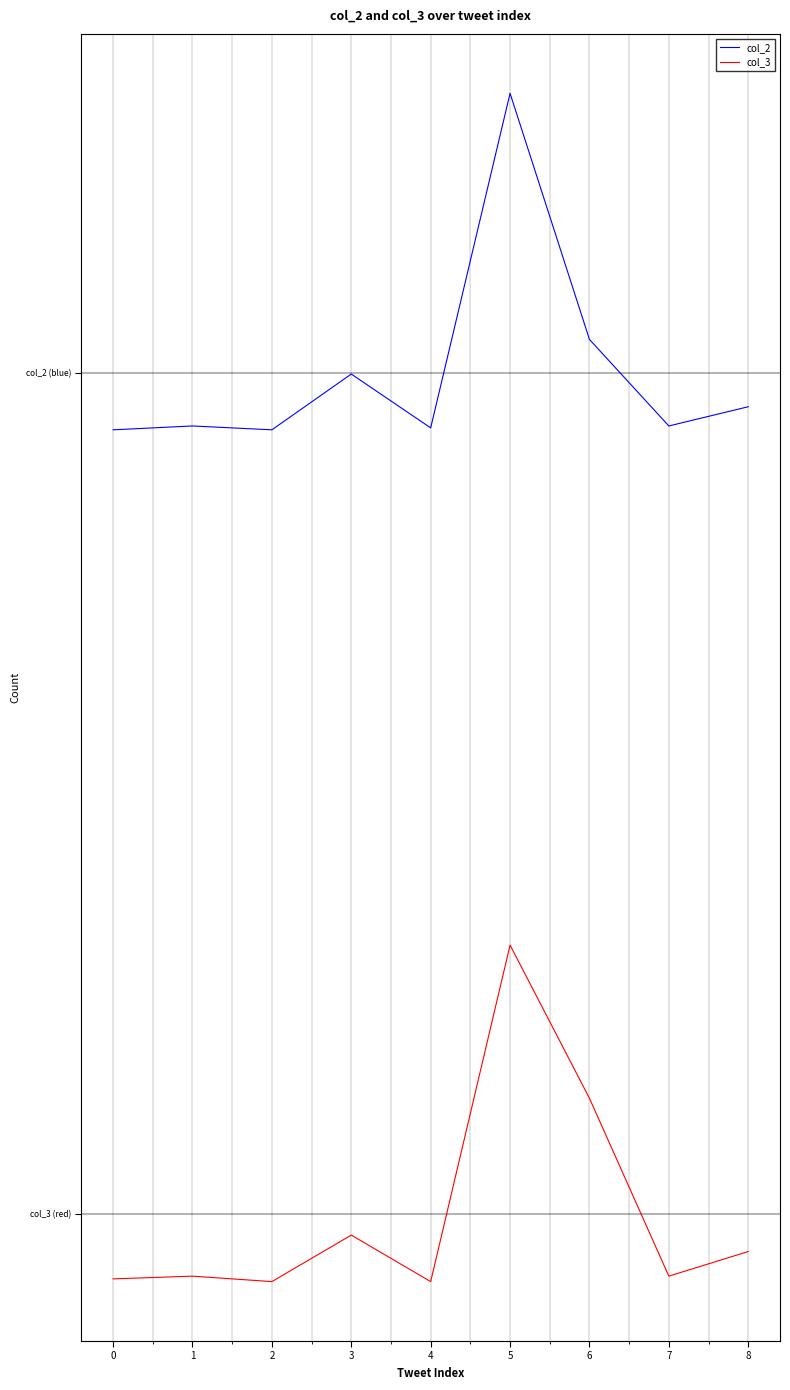

Does the chart display data point markers on the line(s)?

No